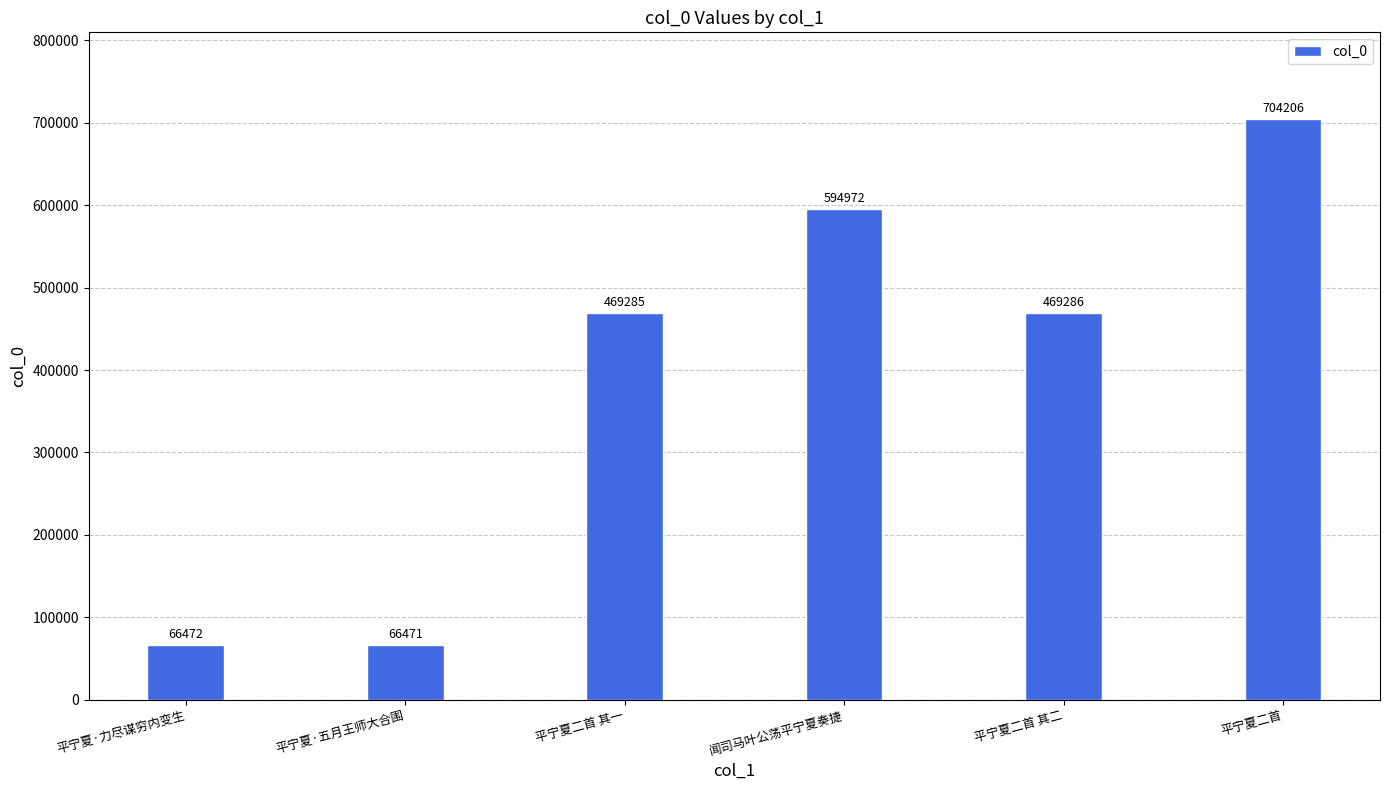

The value at 平宁夏二首 其二 is 723740. True or false?

False